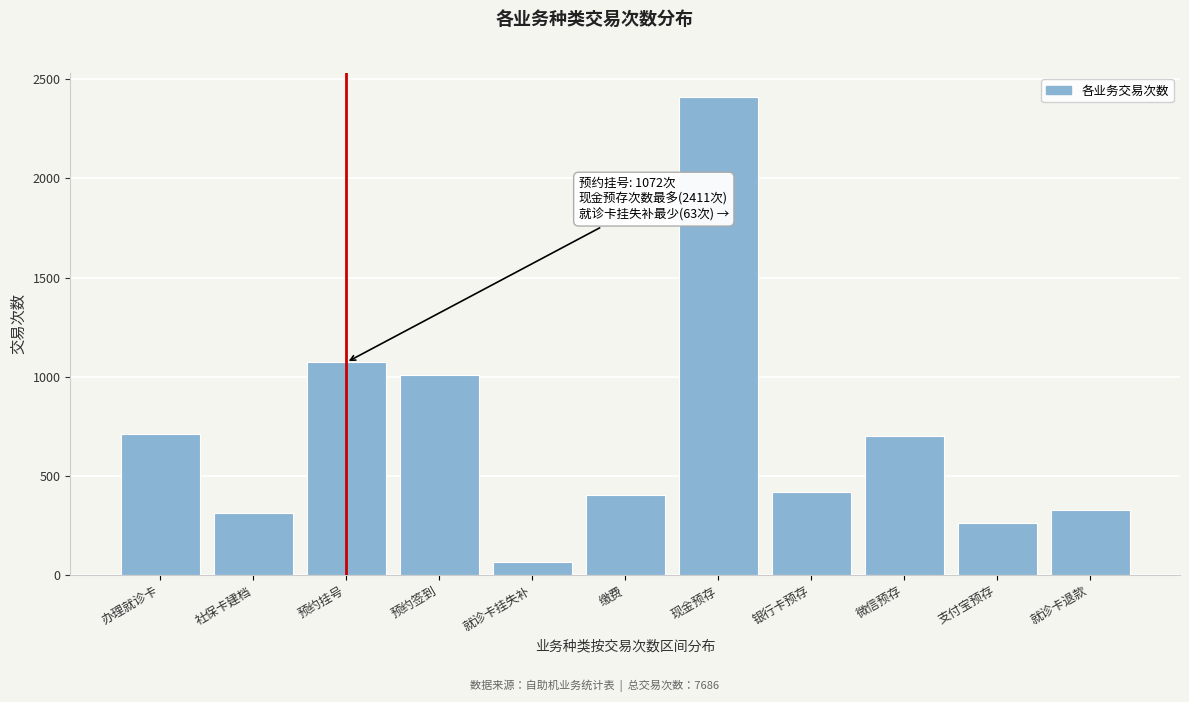

Reading left to right, what are all the values shown in this chart?

办理就诊卡=713	社保卡建档=310	预约挂号=1072	预约签到=1008	就诊卡挂失补=63	缴费=403	现金预存=2411	银行卡预存=418	微信预存=699	支付宝预存=263	就诊卡退款=326